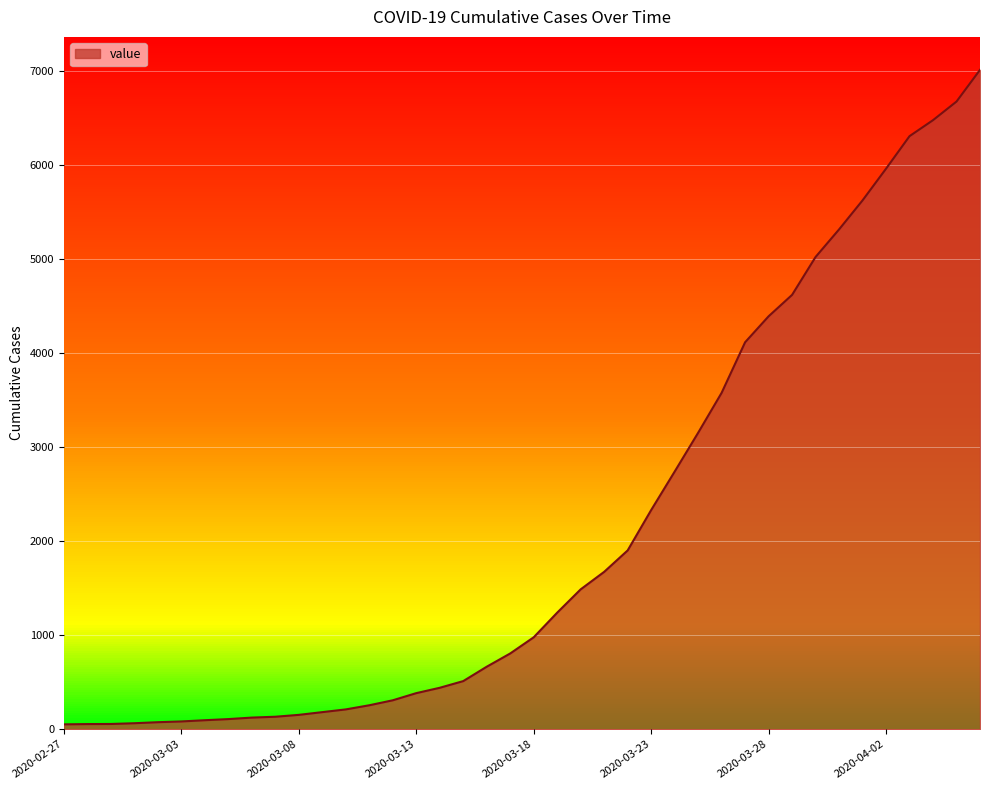

What is the difference between the maximum and minimum values?

6961